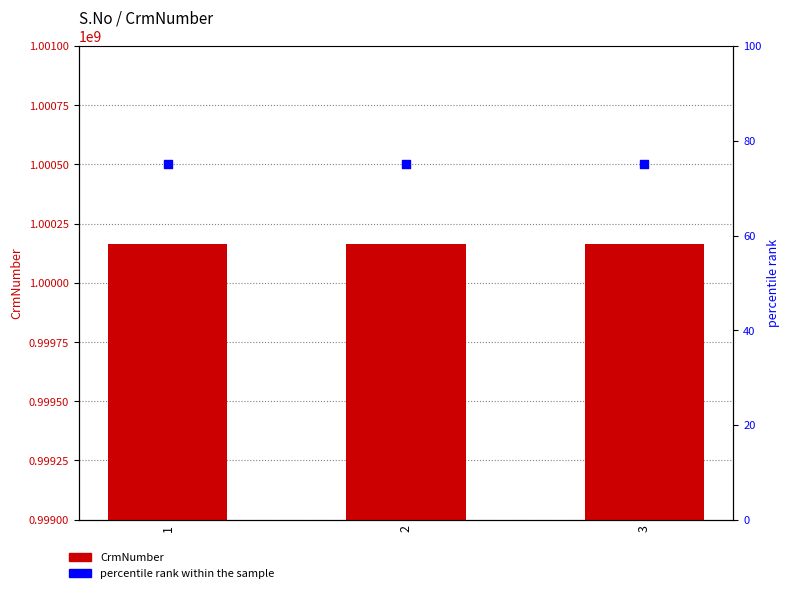

Which series has the largest Y range (max minus min)?

CrmNumber